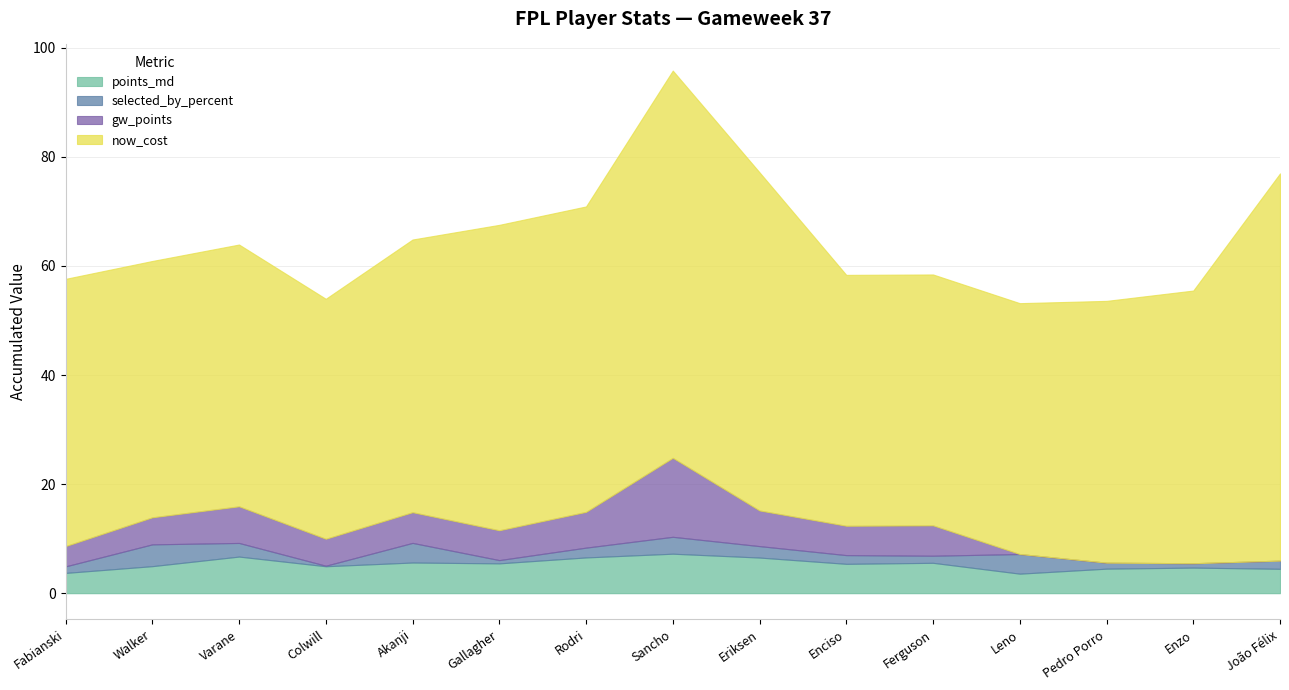

What value does the now_cost series have at Walker?

47.0